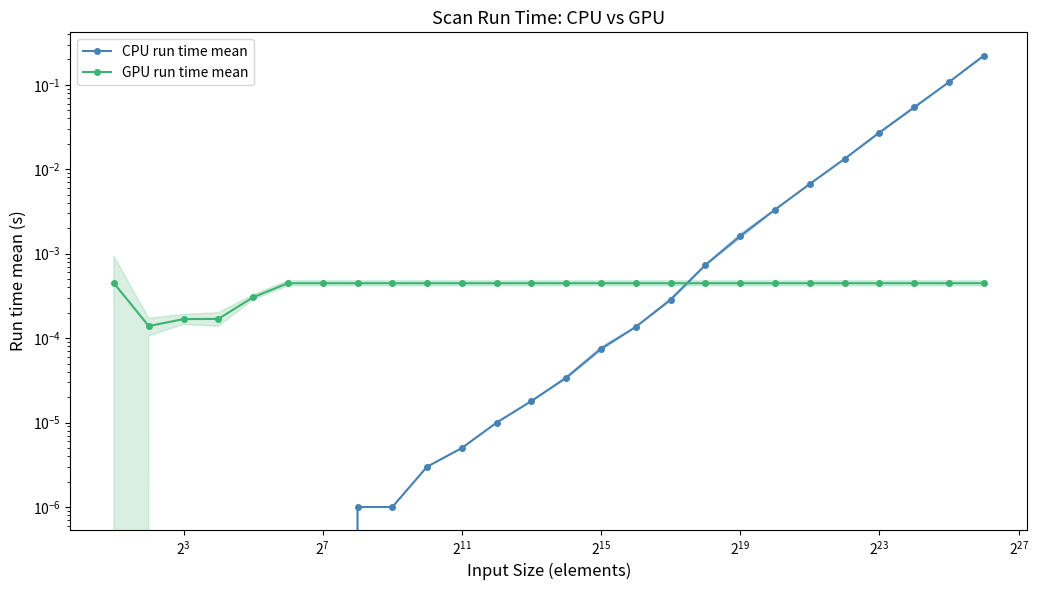

Which series has the largest total across all categories?

CPU run time mean